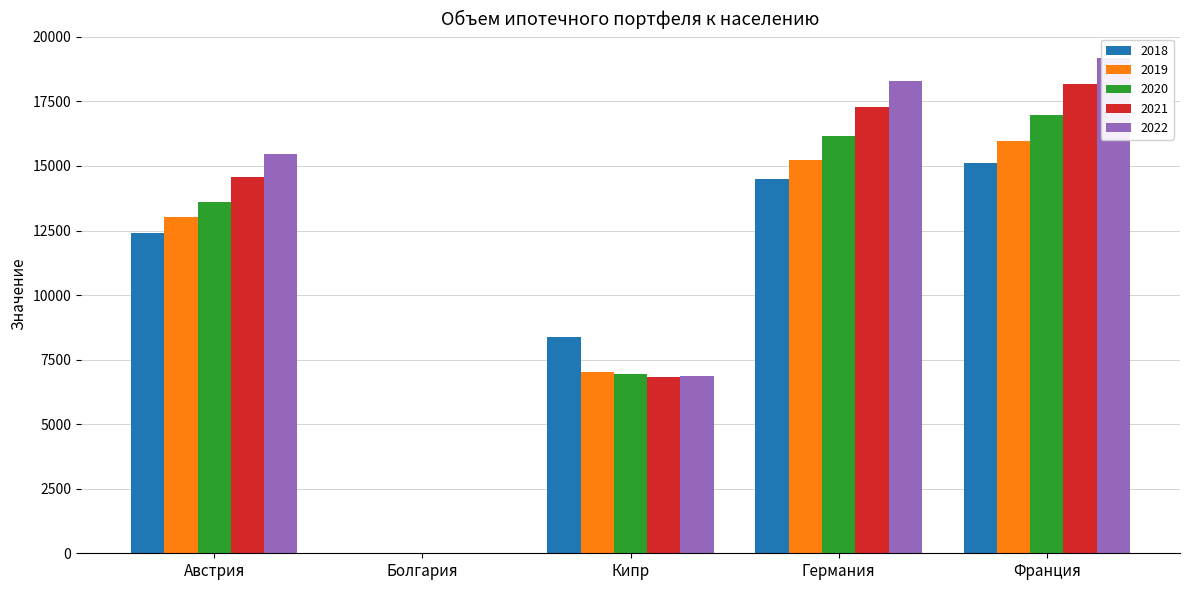

Which series has the largest total across all categories?

2022